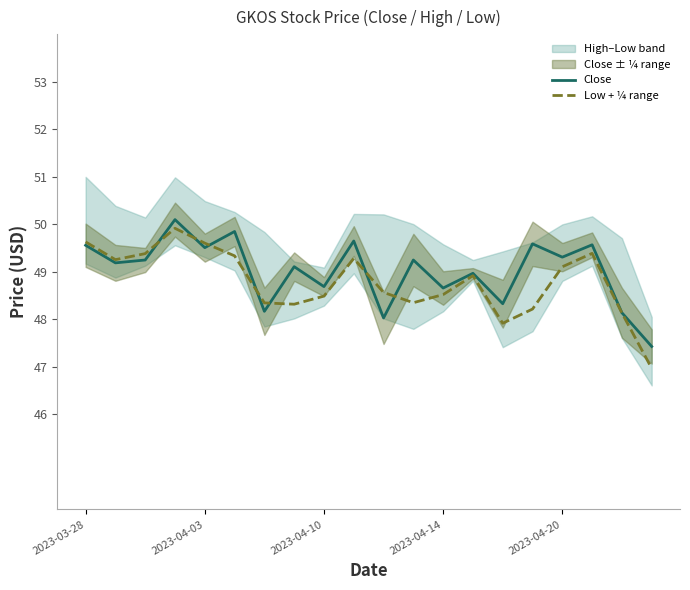

What is the greatest value displayed?

50.1